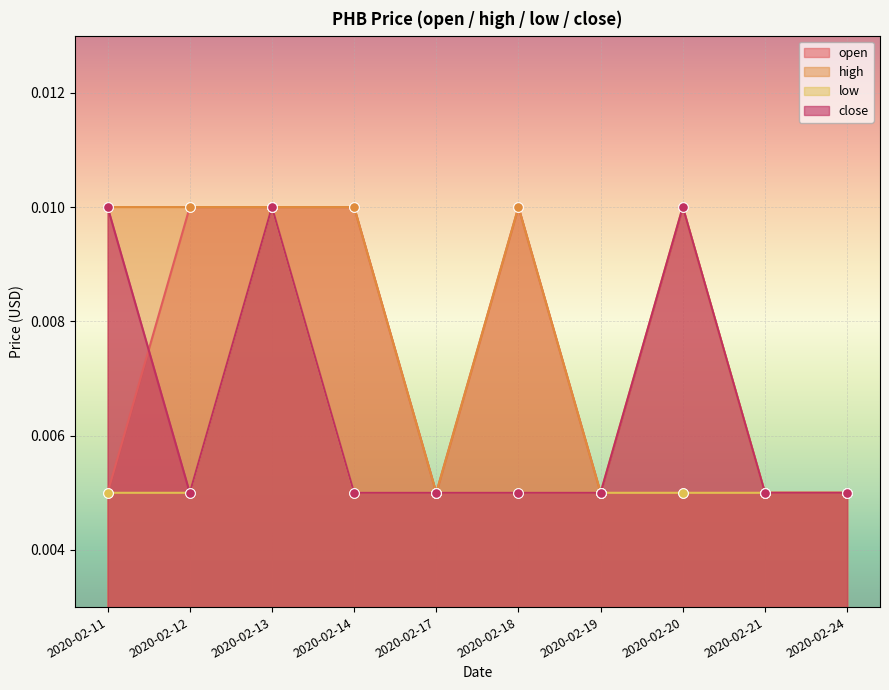

Which series has the widest spread of Y values?

open